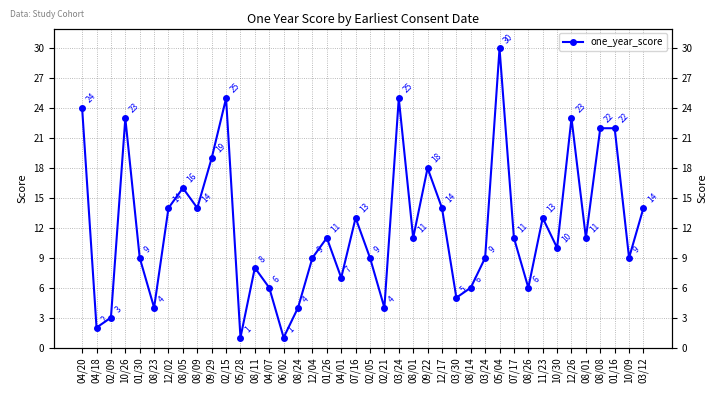

What is the approximate value at 02/21, to the nearest 5?

5